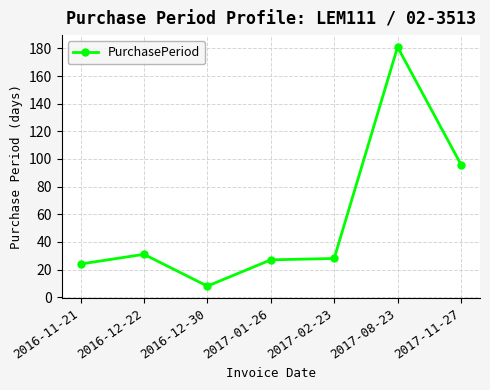

Where is the first local minimum?

2016-12-30